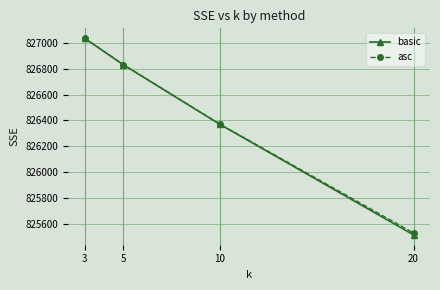

What is the difference between the highest and lowest values at 3?

0.8